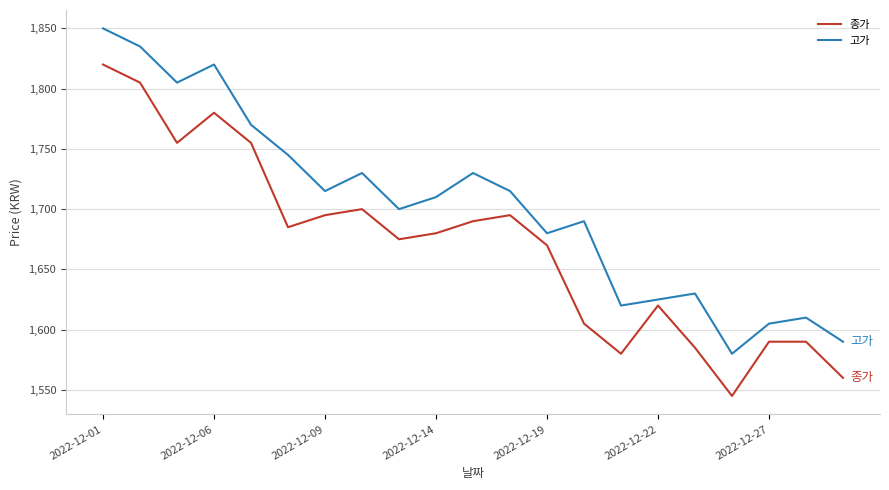

Which series has the widest spread of values?

종가